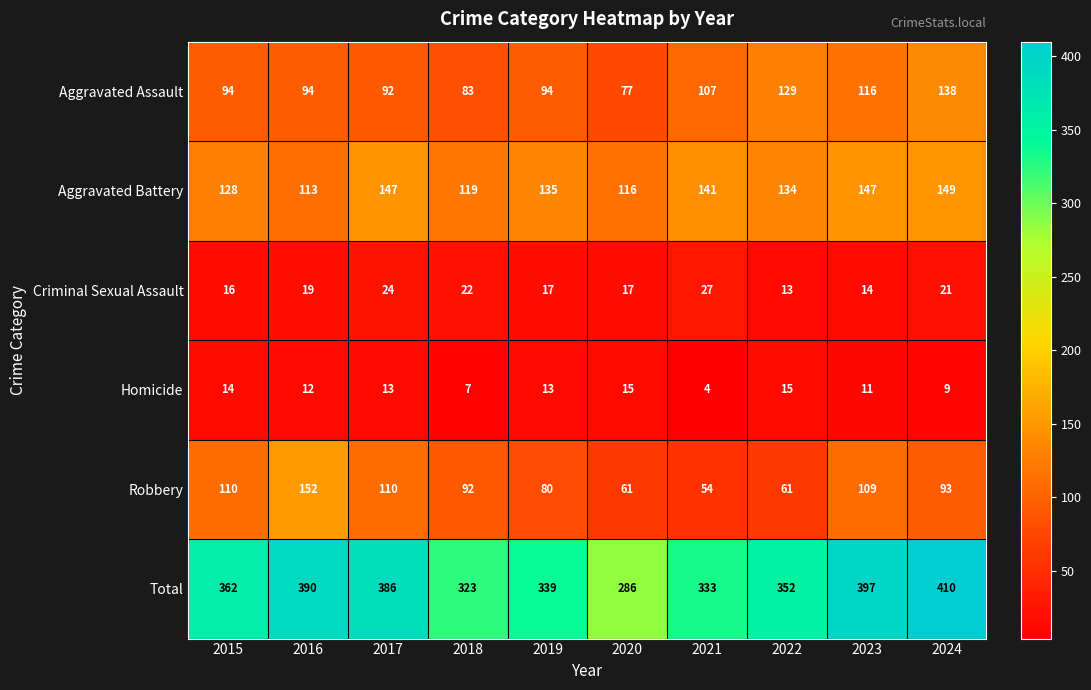

What is the maximum value shown in the chart?

410